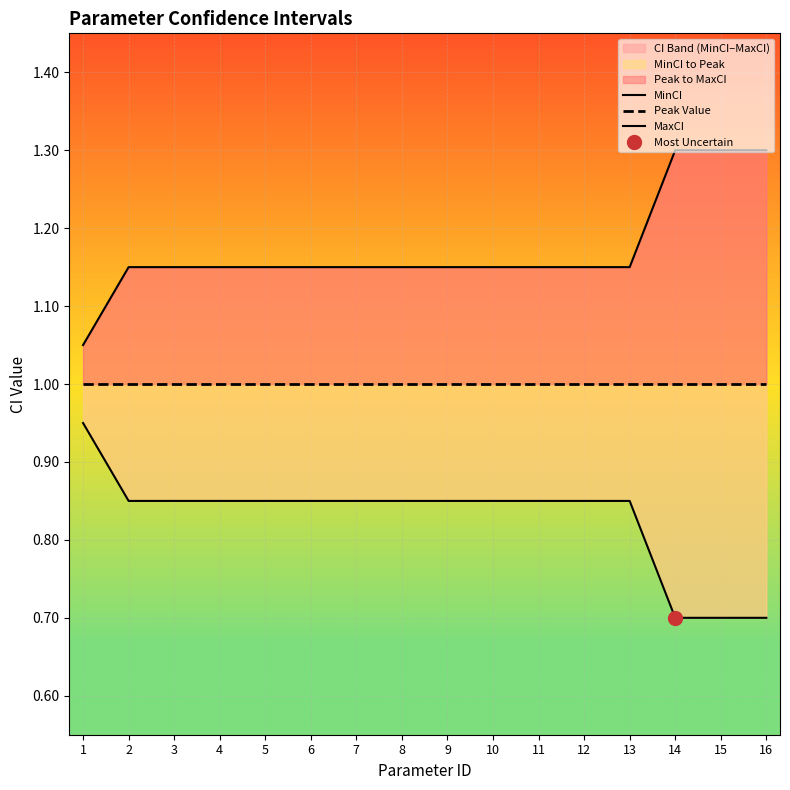

Between 16 and 13, which is larger?

13